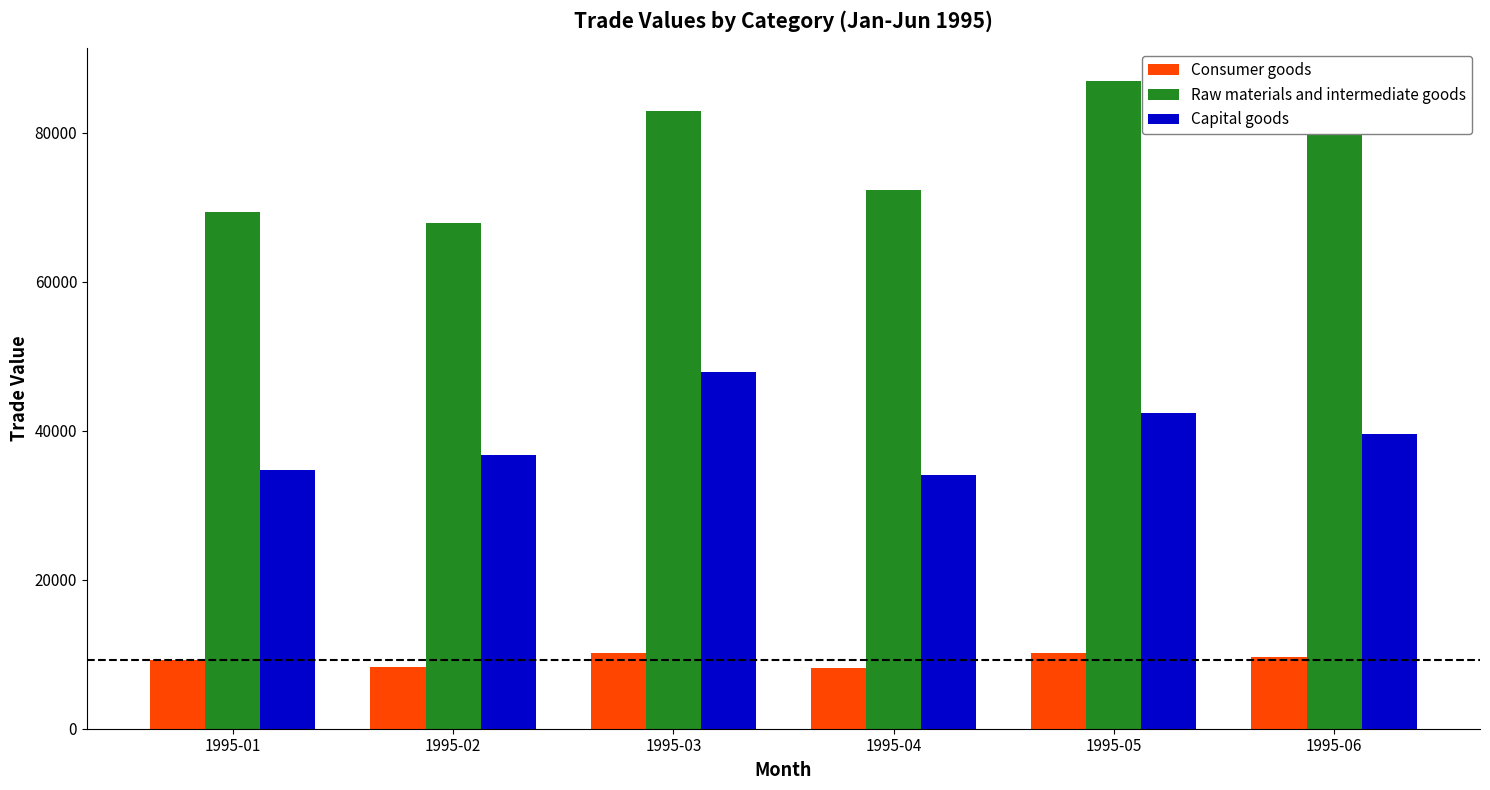

What is the spread (max minus min) of values at 1995-02?

59652.8